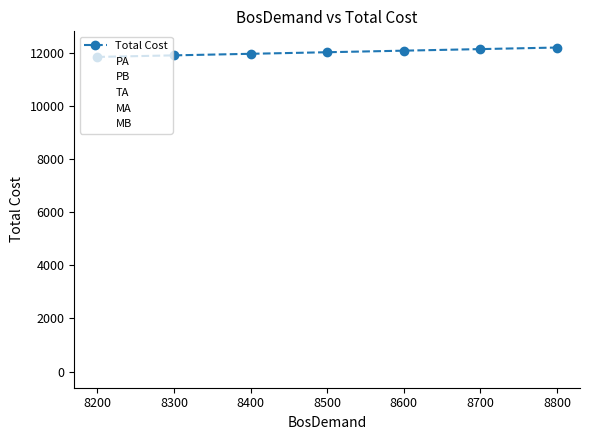

What is the spread (max minus min) of values at 8600?

12084